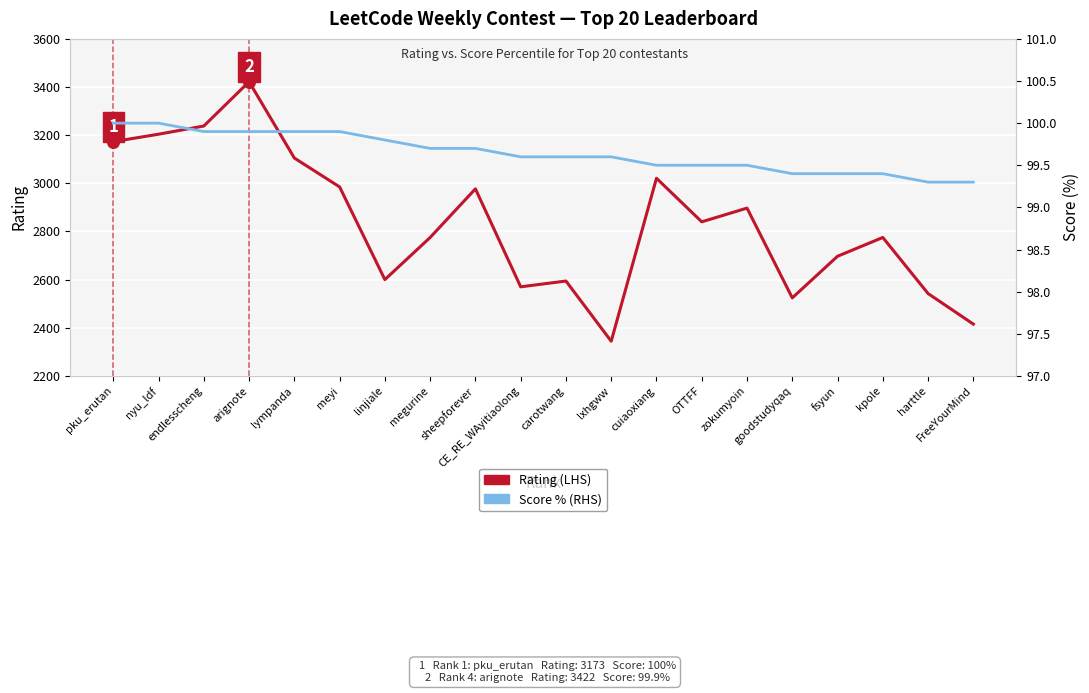

Which series contains the highest Y value?

Rating (LHS)